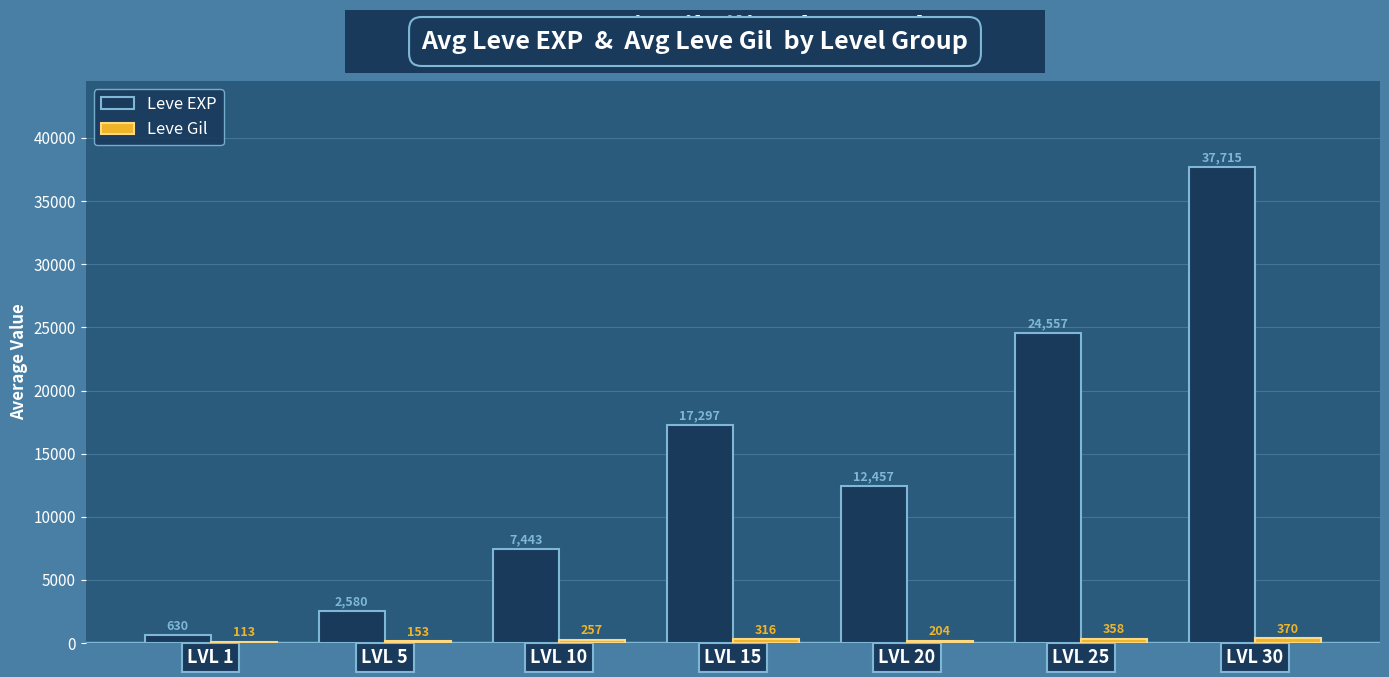

At which label does Leve EXP reach its peak?

LVL 30